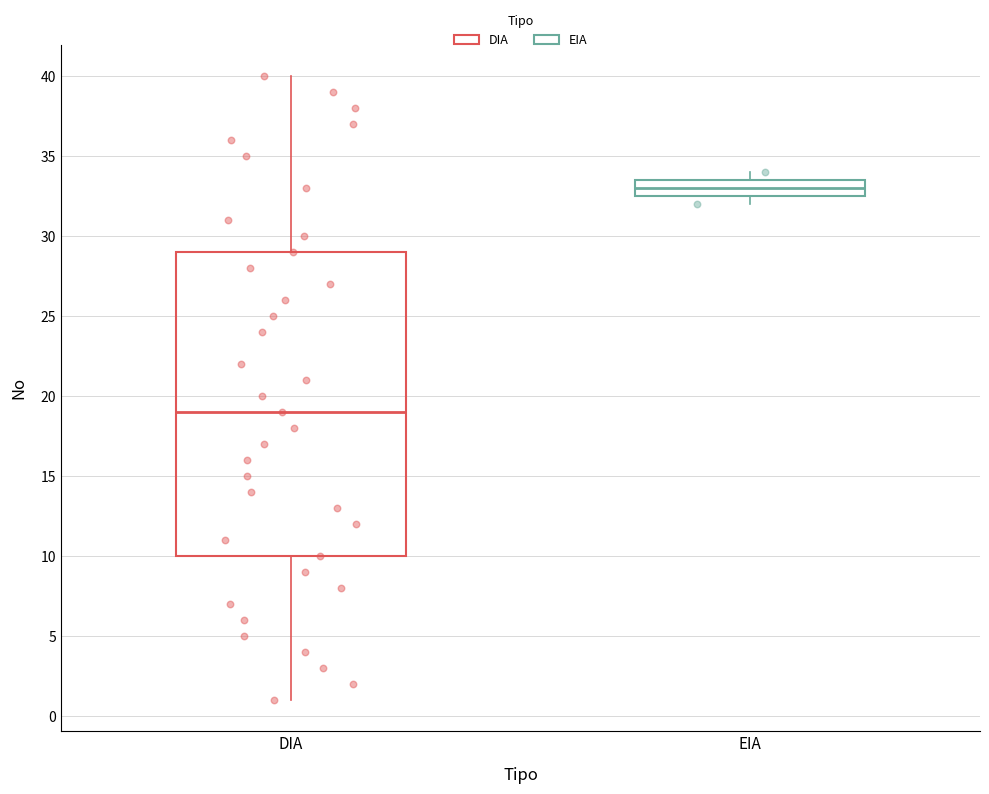

Which box's median line is the lowest?

DIA